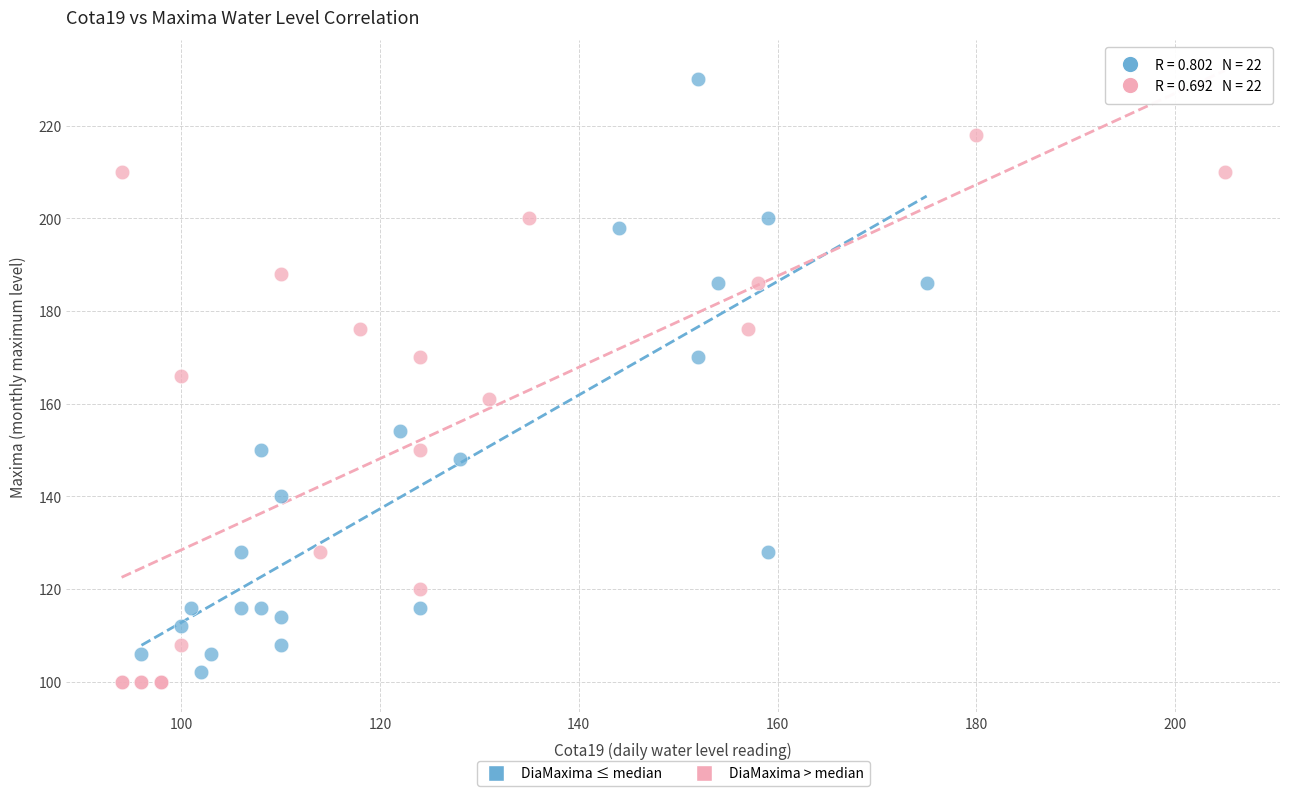

Which series reaches the maximum Y coordinate?

DiaMaxima ≤ median